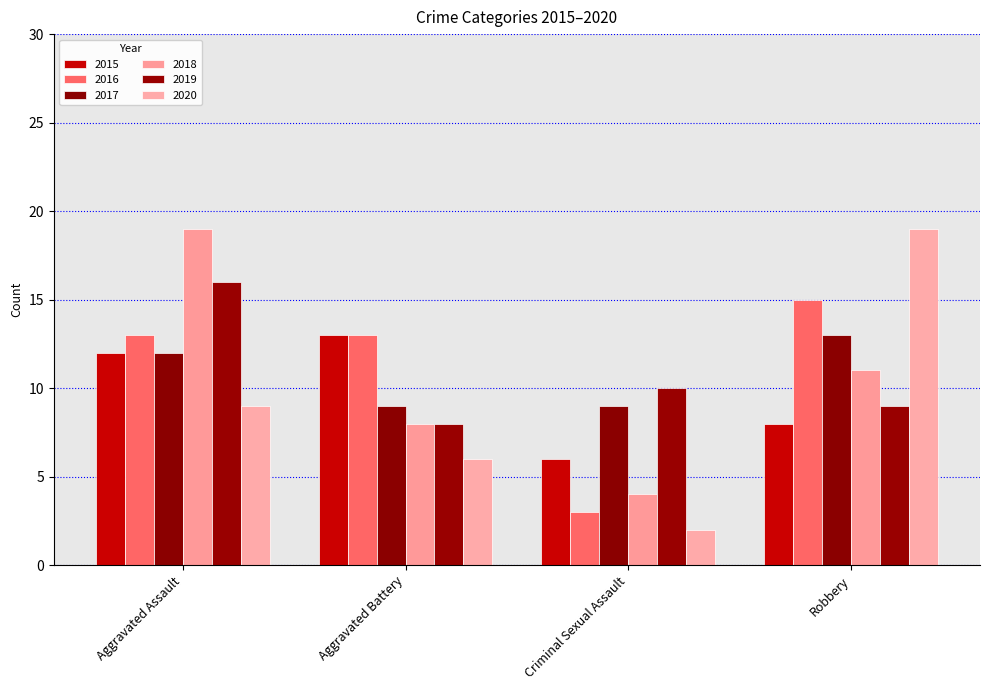

How many values in the 2019 series are below 10?

2